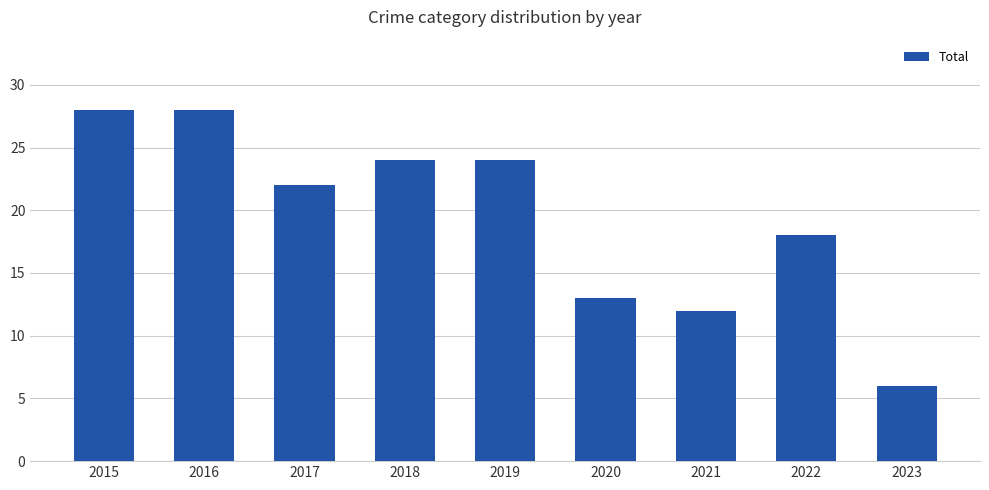

Which has a higher value, 2023 or 2022?

2022